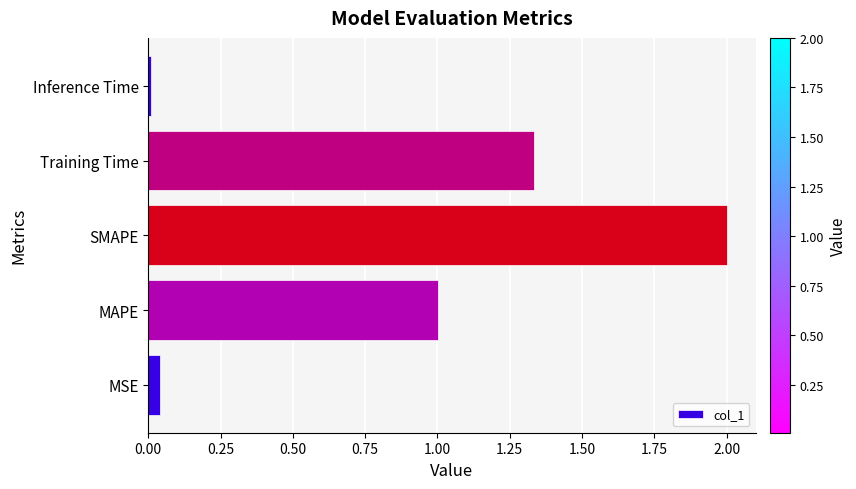

List the labels in order of value, smallest first.

Inference Time, MSE, MAPE, Training Time, SMAPE